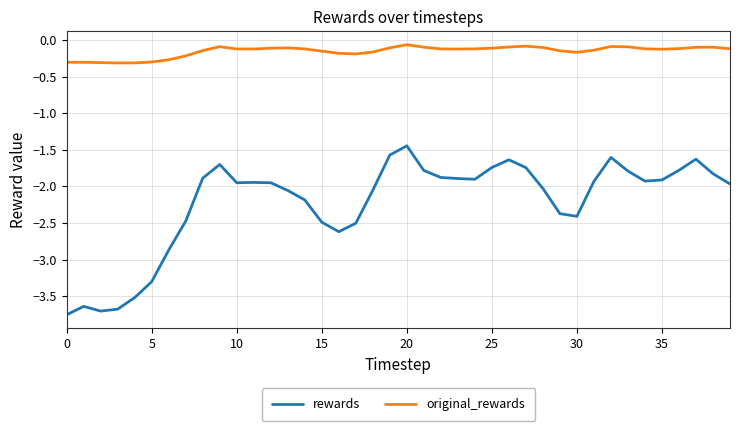

Which series has the widest spread of values?

rewards